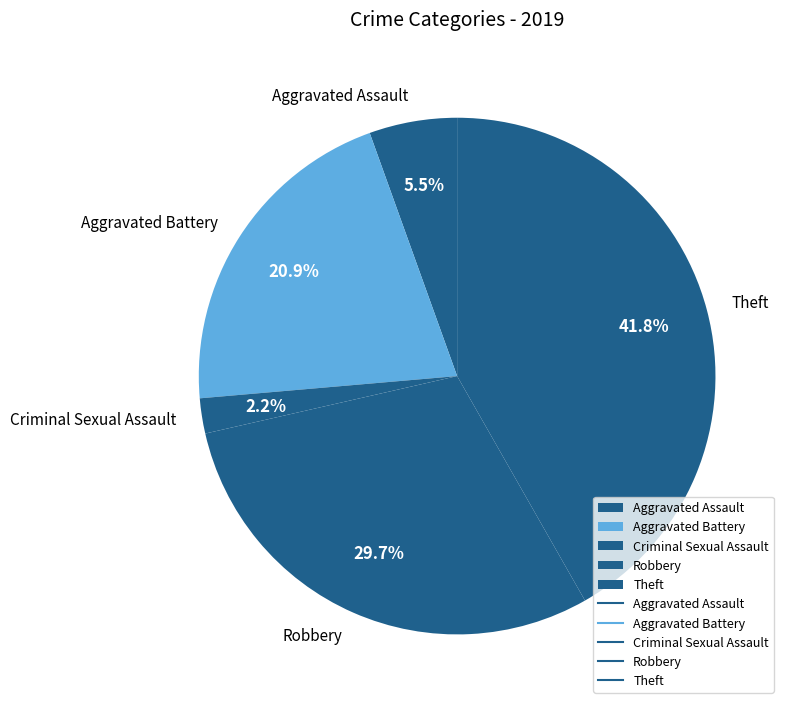

What is the ratio of the value at Robbery to the value at Theft?

0.7